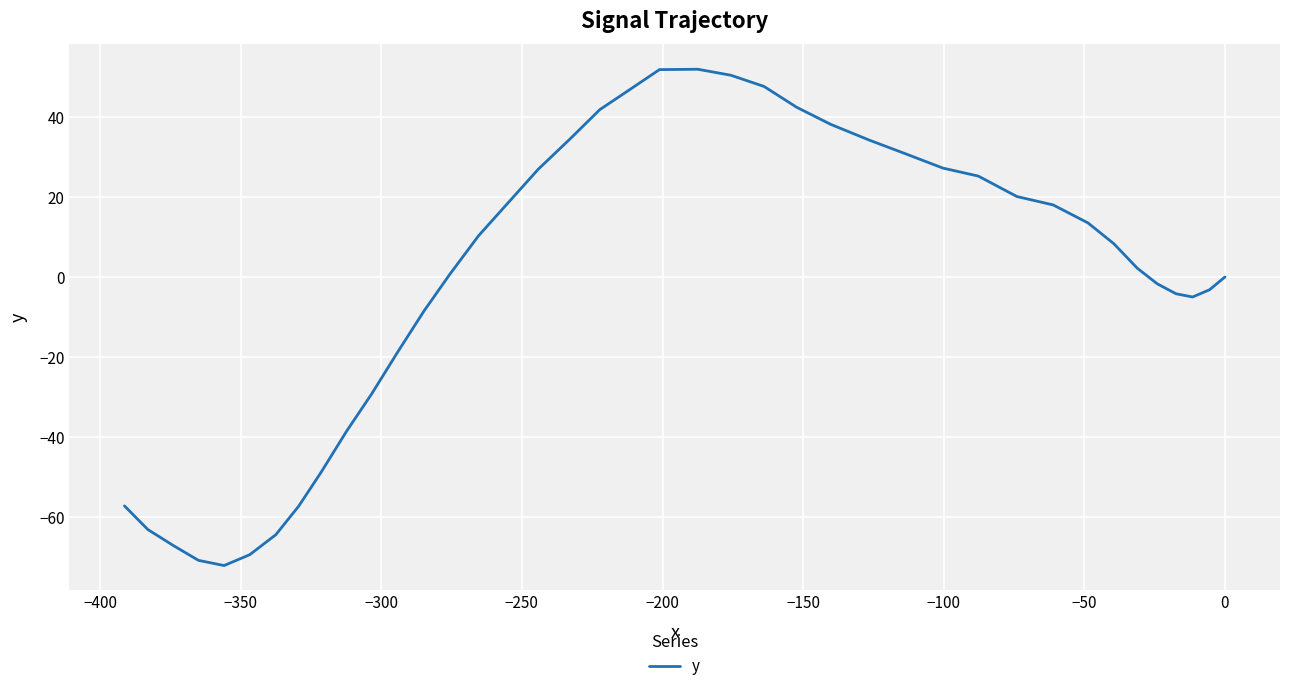

How many values are below 8?

20